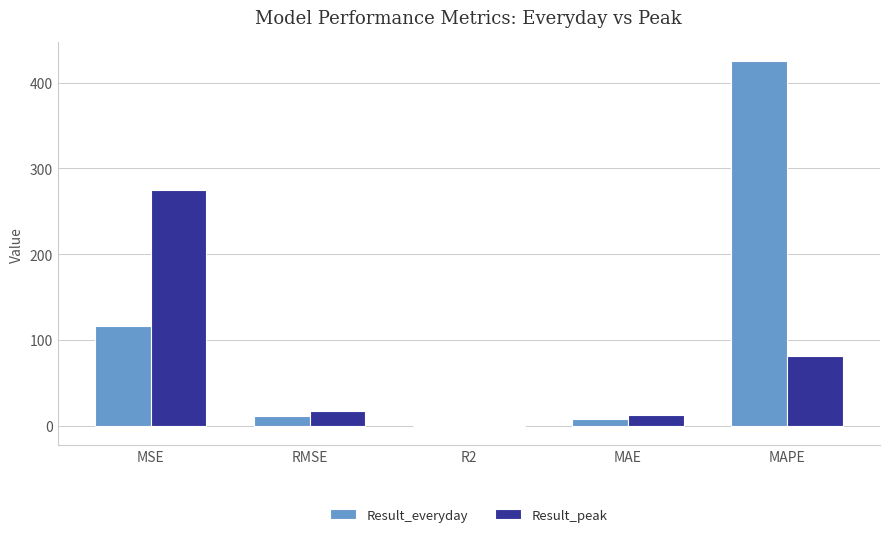

Reading right to left, extract all data points from this chart.

Result_everyday: 425.4	7.9	-0.9	10.8	116.4
Result_peak: 81.2	12.6	-1.4	16.6	275.3